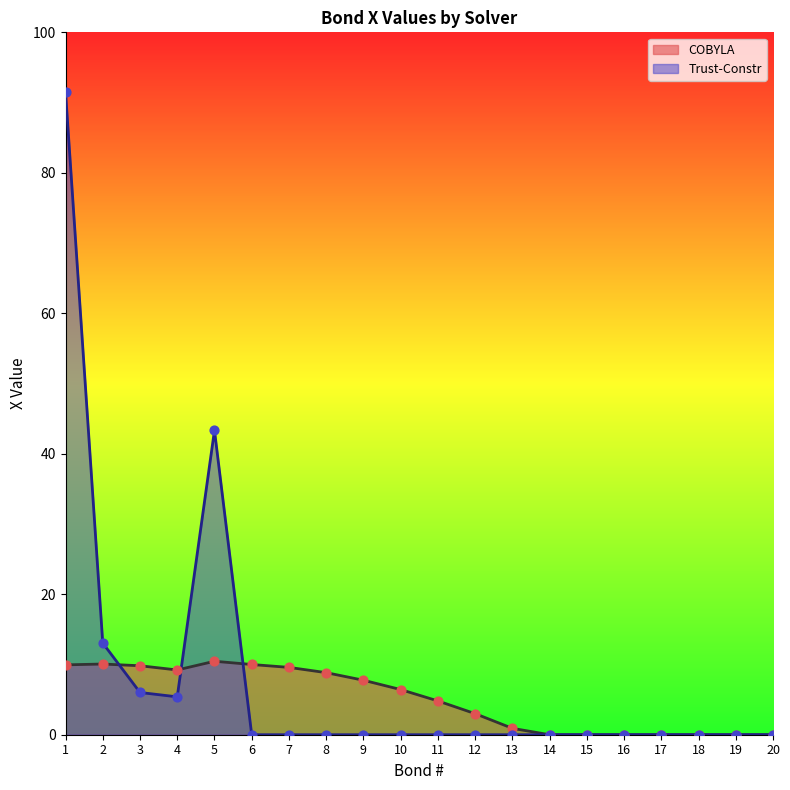

Which series has the largest total across all categories?

Trust-Constr